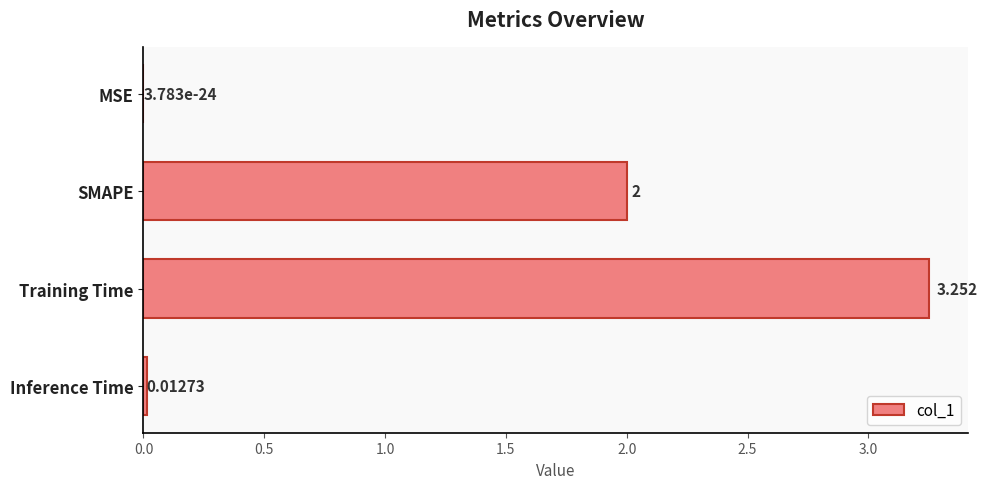

Which category has the highest value across all series?

Training Time